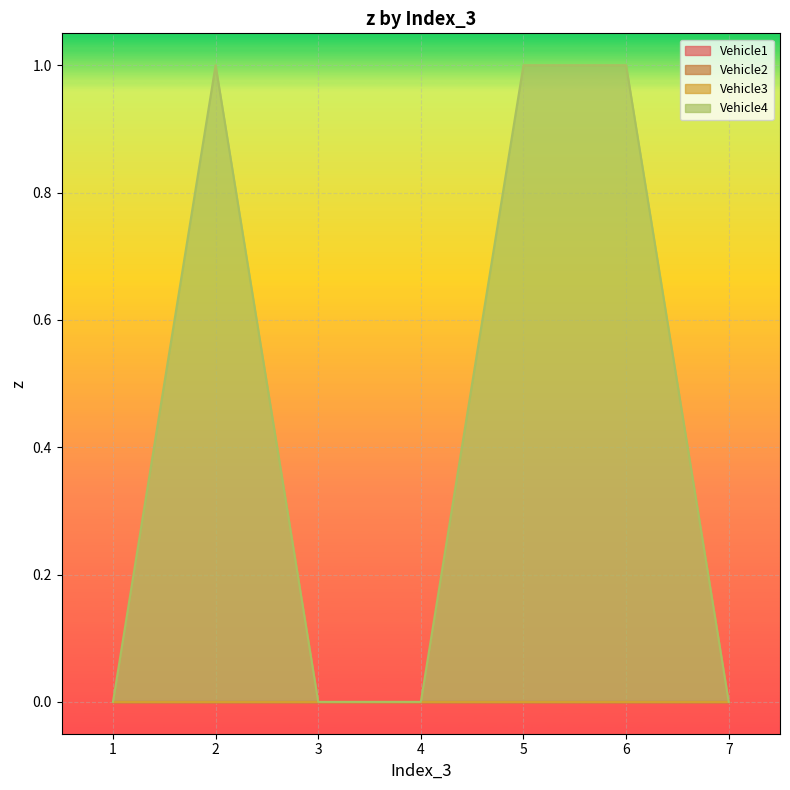

At which category does the chart reach its minimum across all series?

1